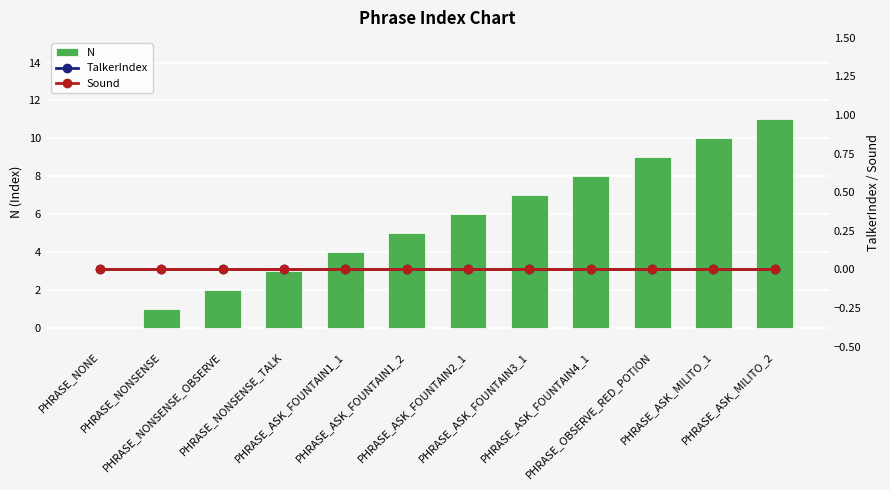

What position from the right is PHRASE_NONSENSE_TALK?

9